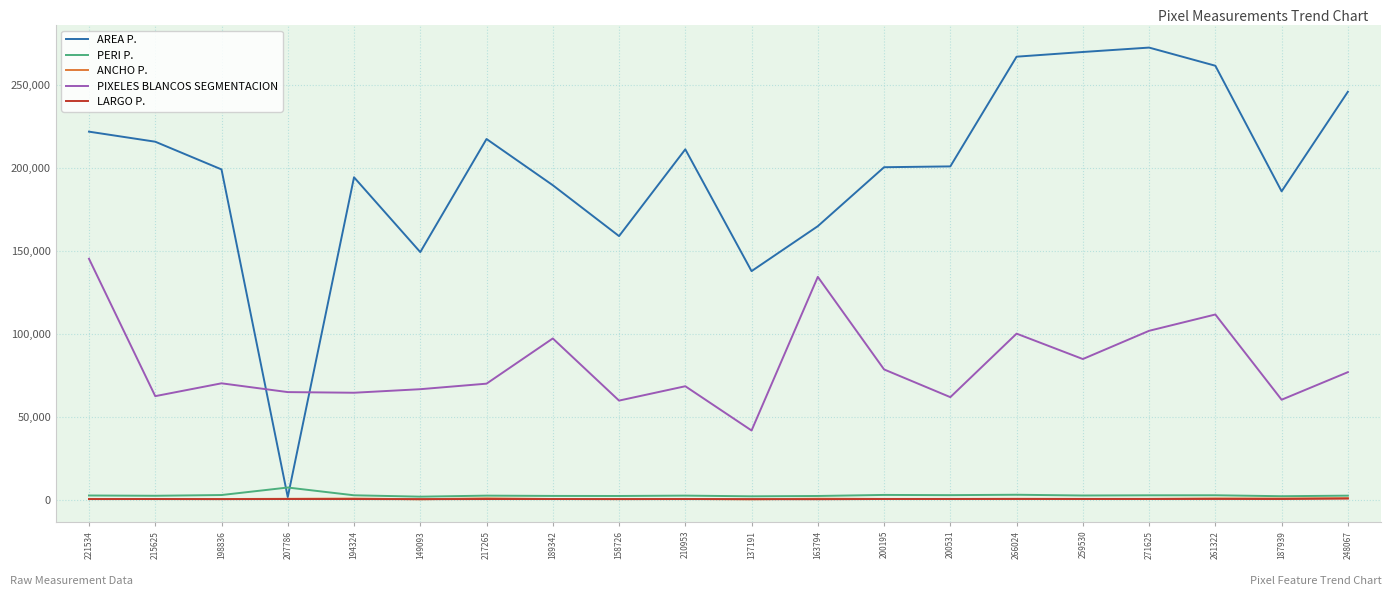

How many distinct data groups are displayed?

5